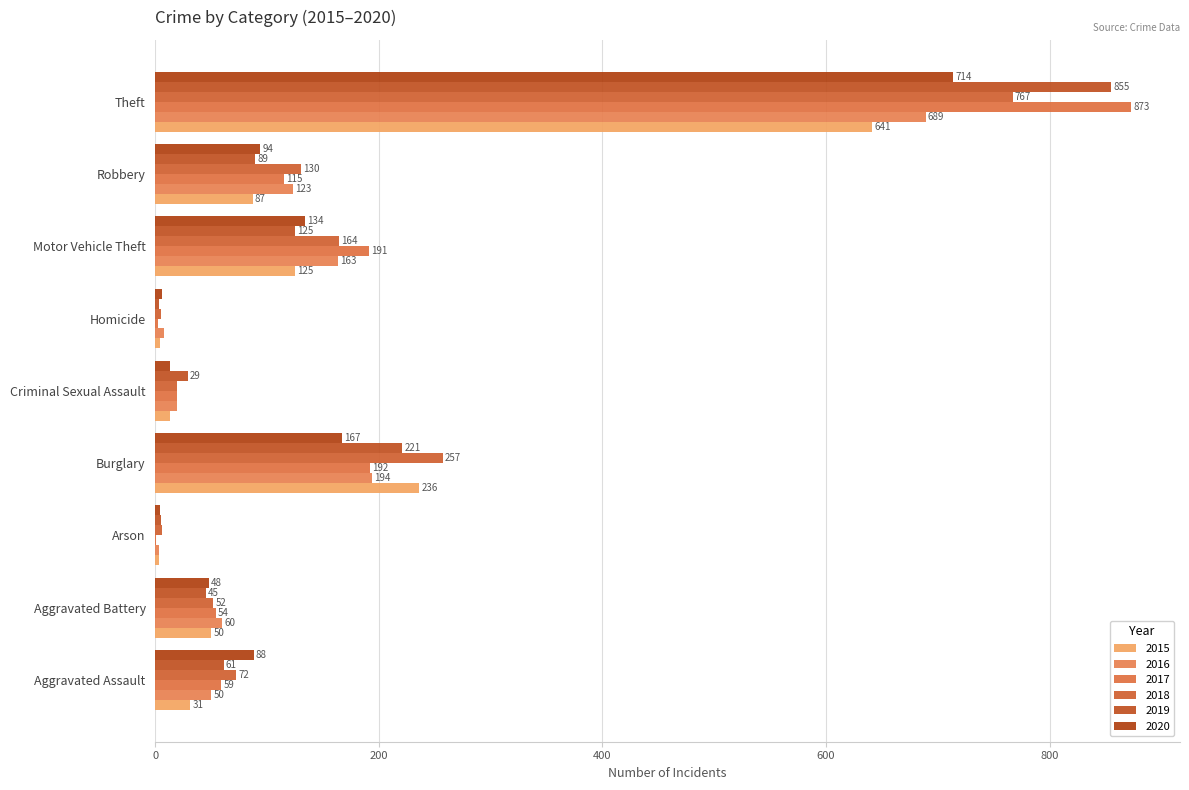

What is the value of the 2019 bar at the 9th from the left?

855